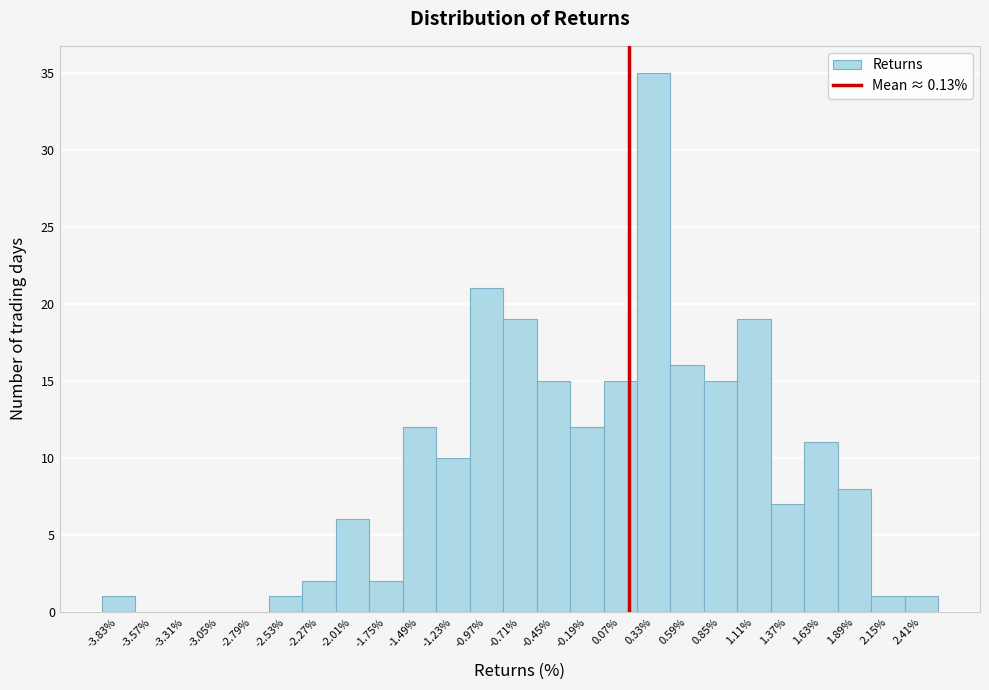

Reading left to right, list every bar in this chart as the range it spans on the x-axis followed by its height. Neither the bar edges nor the heights are printed on the chart, so give them approximately, as read against the axes.

-3.95 to -3.70: 1
-3.70 to -3.45: 0
-3.45 to -3.20: 0
-3.20 to -2.90: 0
-2.90 to -2.65: 0
-2.65 to -2.40: 1
-2.40 to -2.15: 2
-2.15 to -1.90: 6
-1.90 to -1.60: 2
-1.60 to -1.35: 12
-1.35 to -1.10: 10
-1.10 to -0.85: 21
-0.85 to -0.60: 19
-0.60 to -0.30: 15
-0.30 to -0.05: 12
-0.05 to 0.20: 15
0.20 to 0.45: 35
0.45 to 0.70: 16
0.70 to 1.00: 15
1.00 to 1.25: 19
1.25 to 1.50: 7
1.50 to 1.75: 11
1.75 to 2.00: 8
2.00 to 2.30: 1
2.30 to 2.55: 1